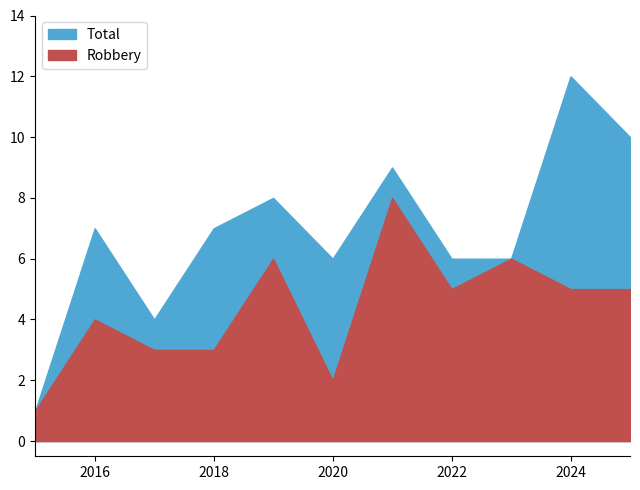

At which category does the chart reach its peak across all series?

2024